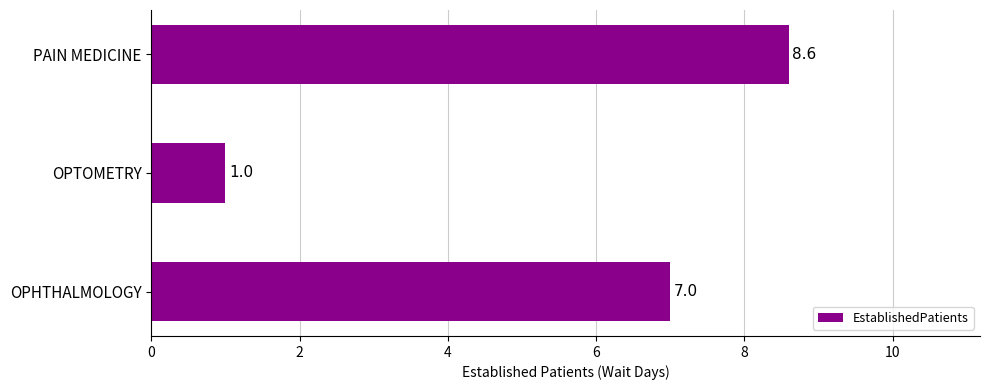

Reading top to bottom, extract all data points from this chart.

8.6	1.0	7.0